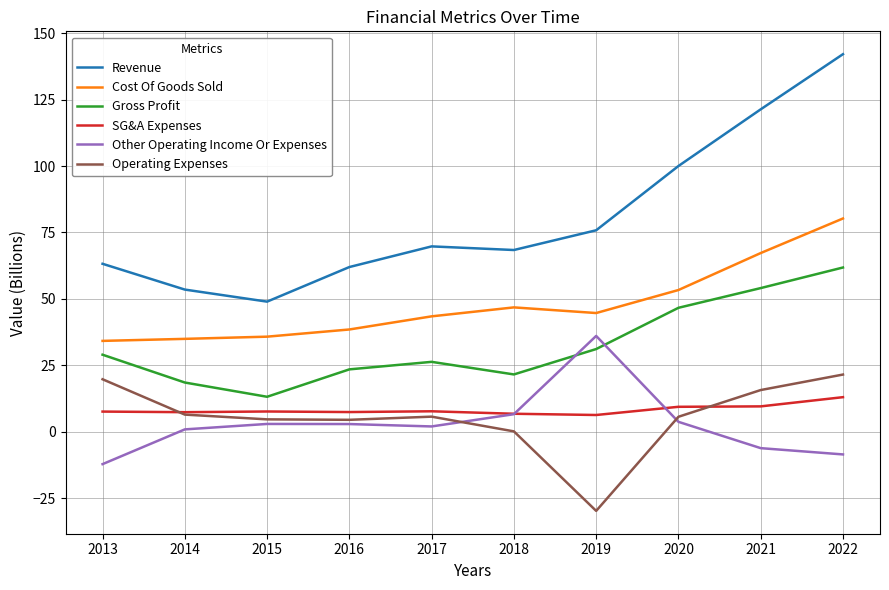

In Gross Profit, how many points are lower than both neighbors (excluding endpoints)?

2